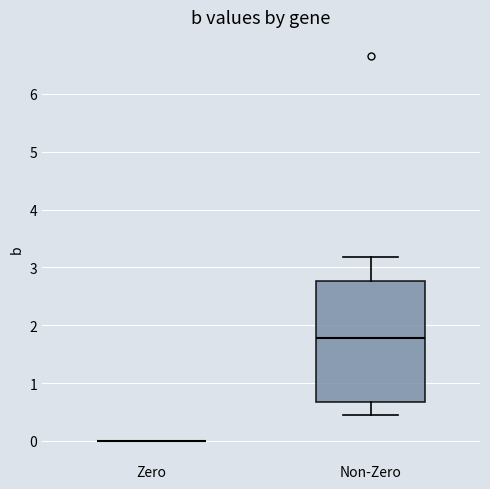

Reading left to right, read every box against the y-axis: the position of its median line, the range the box covers, and the ends of its whiskers. The values are not printed on the chart, so give them approximately, as read against the axis.

Zero: box collapsed to a line at 0.0, whiskers 0.0 to 0.0
Non-Zero: median 1.8, box 0.7 to 2.8, whiskers 0.4 to 3.2